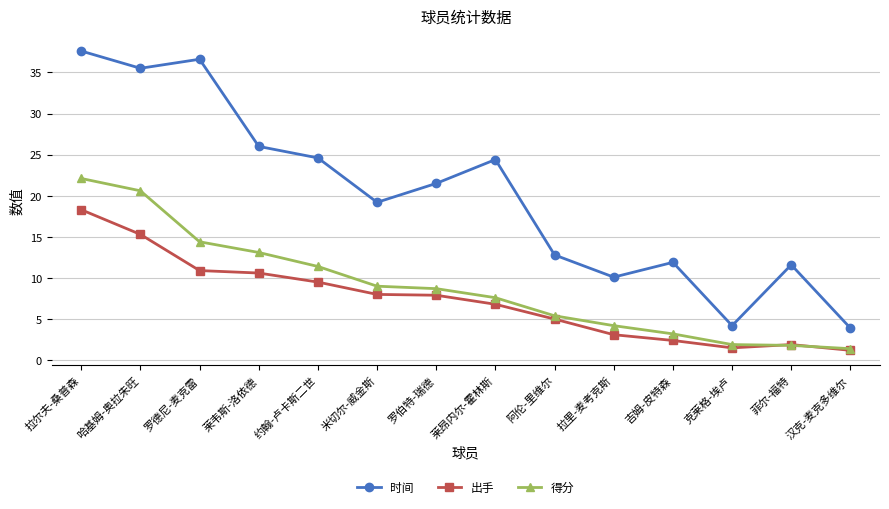

Rank the series at 阿伦-里维尔 from lowest to highest value.

出手, 得分, 时间